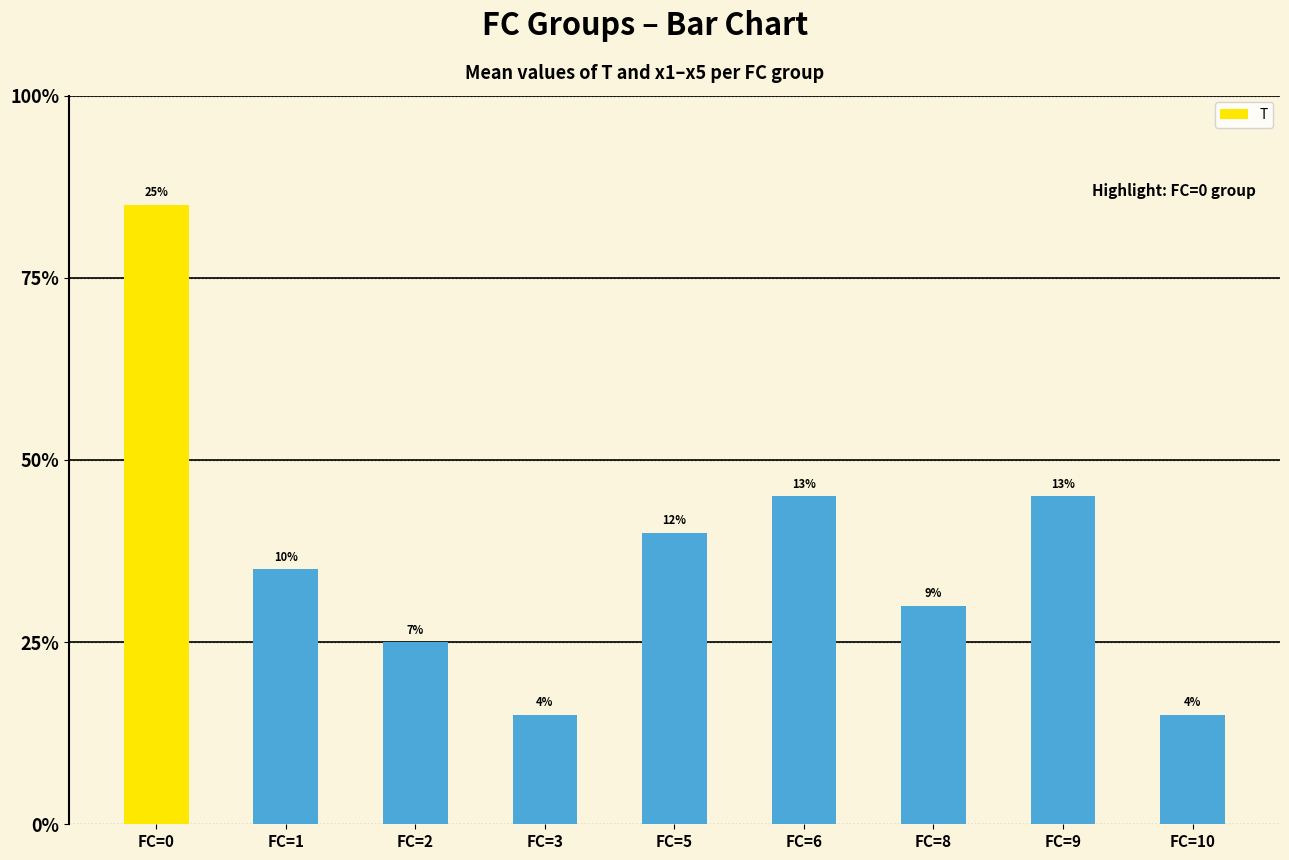

Are the bars horizontal?

No